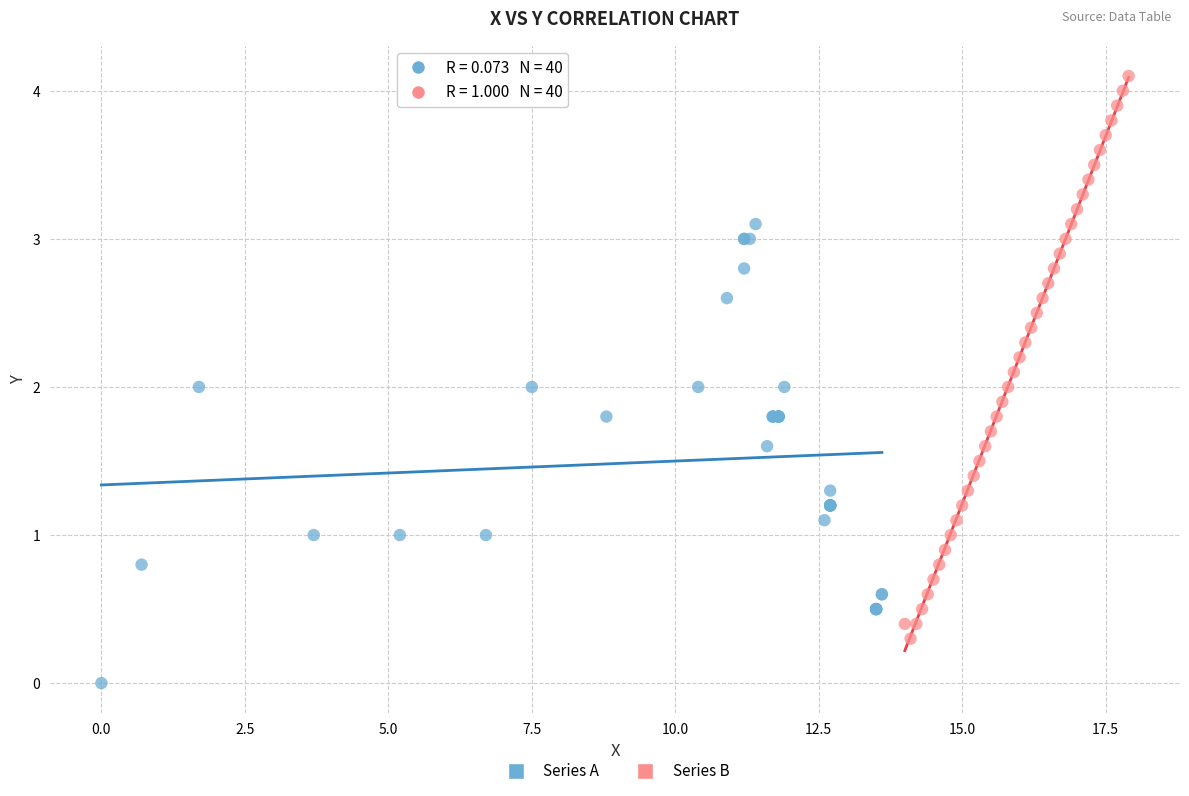

What are all the series names shown in the legend?

Series A, Series B